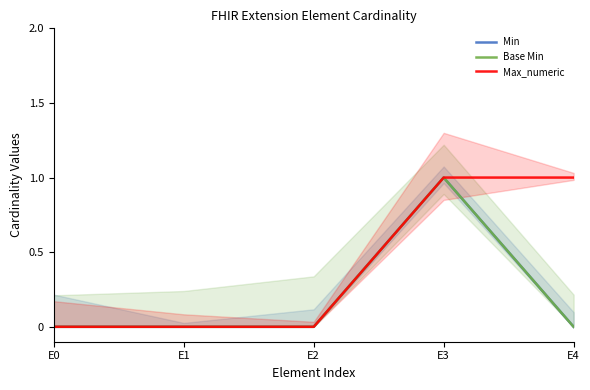

Does the chart have visible grid lines?

No